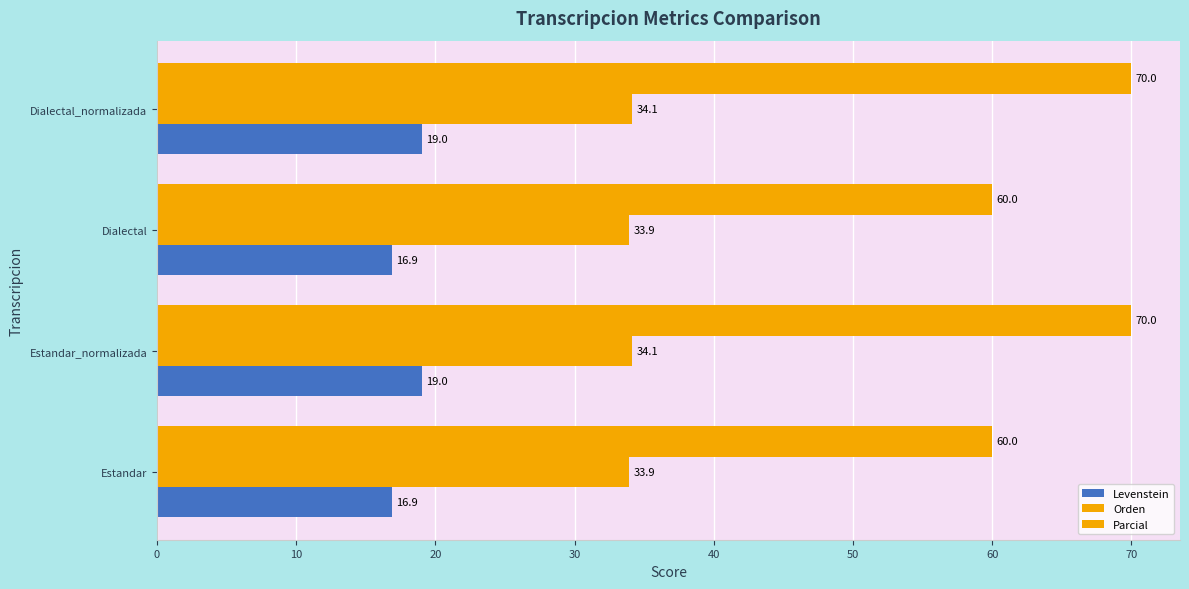

How many data points in Orden are above 34?

2